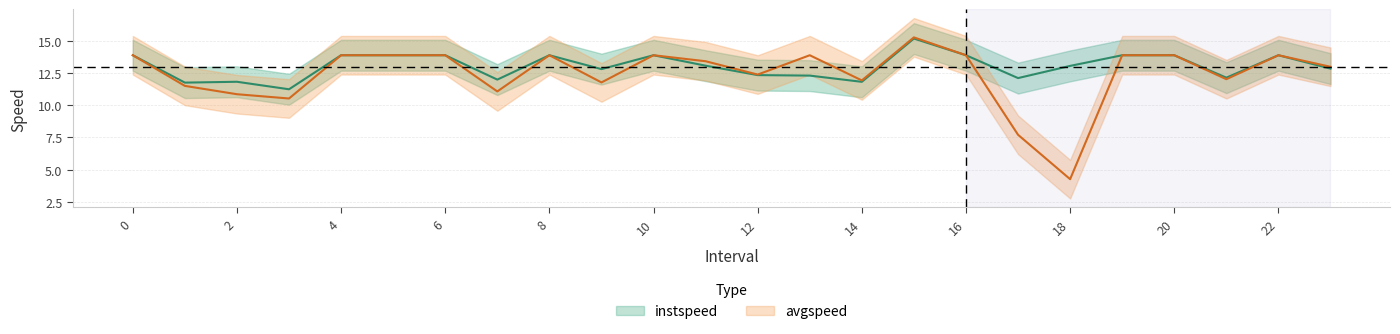

True or false: avgspeed and instspeed intersect in this chart.

False